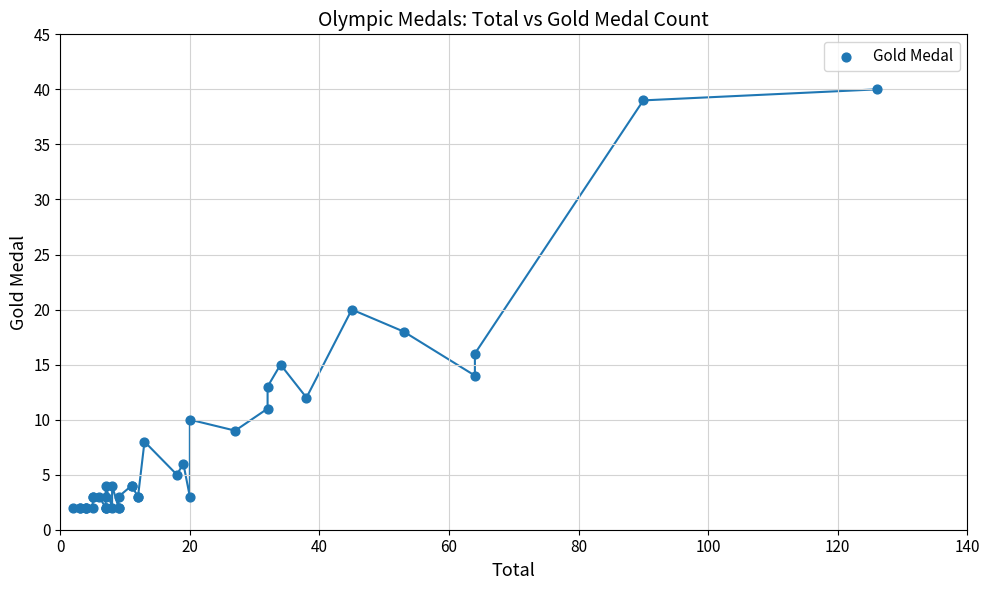

What Y value in the scatter plot is closest to 21?

20